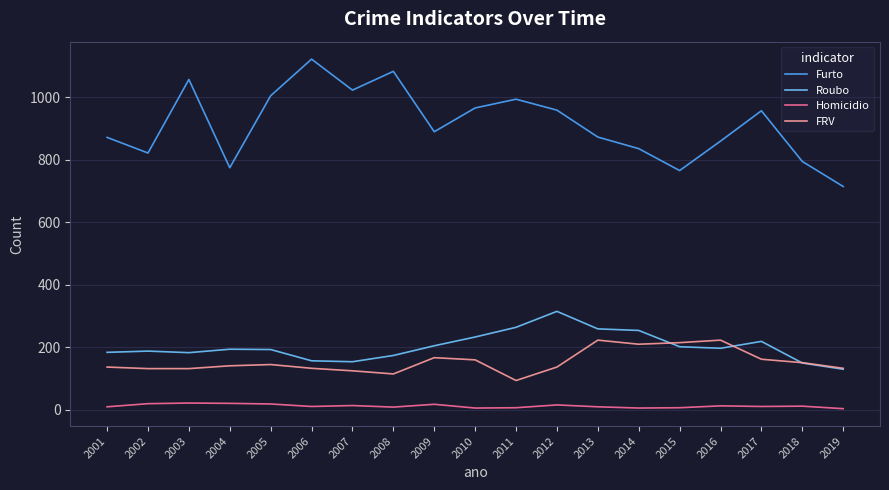

What value does the FRV series have at 2005?

145